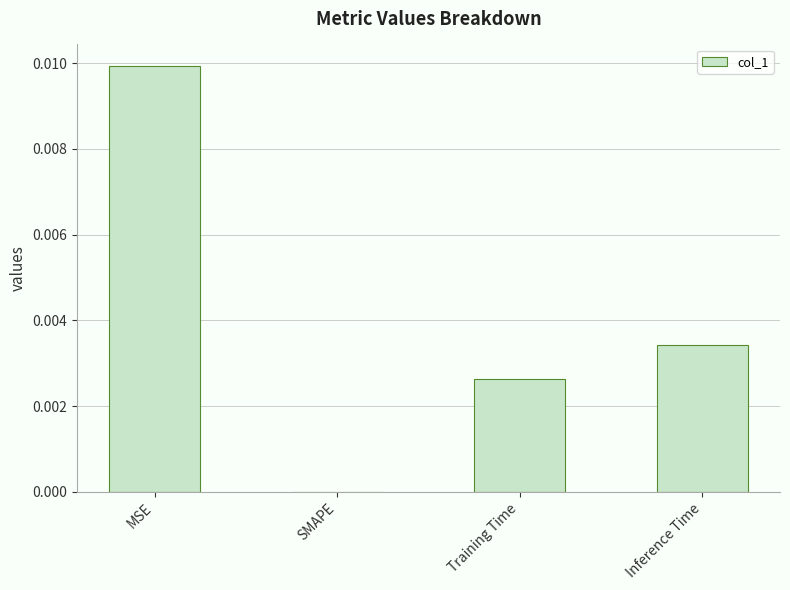

How many values are between 0 and 1?

4